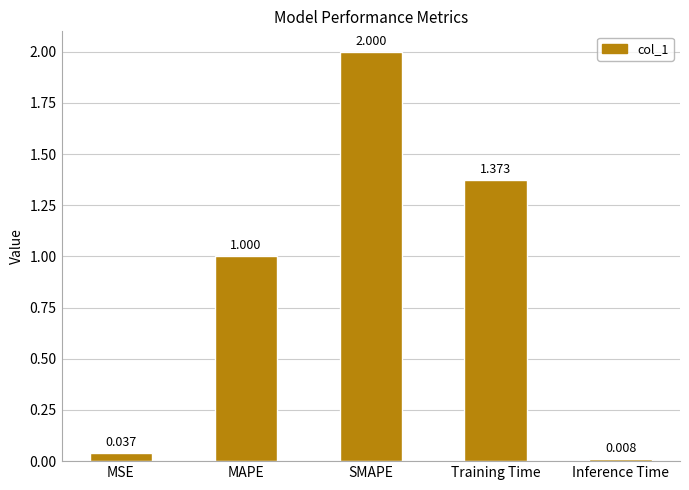

Which category has the lowest value across all series?

Inference Time